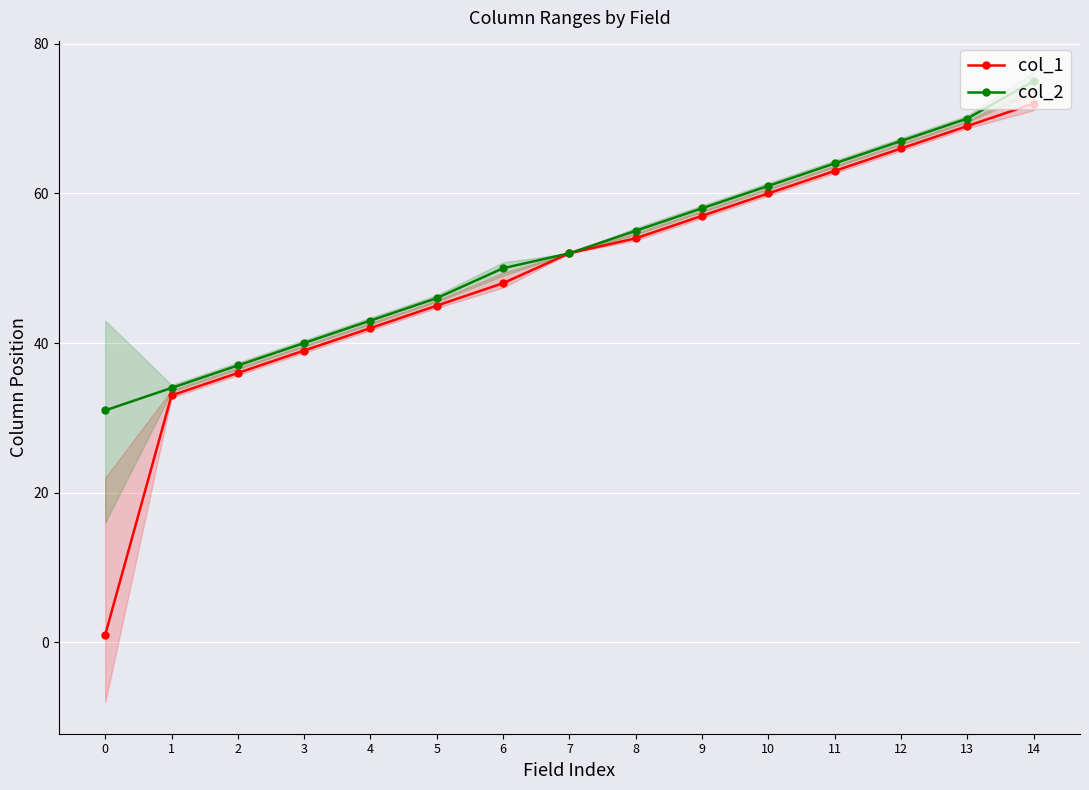

What is the approximate value of col_1 at 3, to the nearest 5?

40